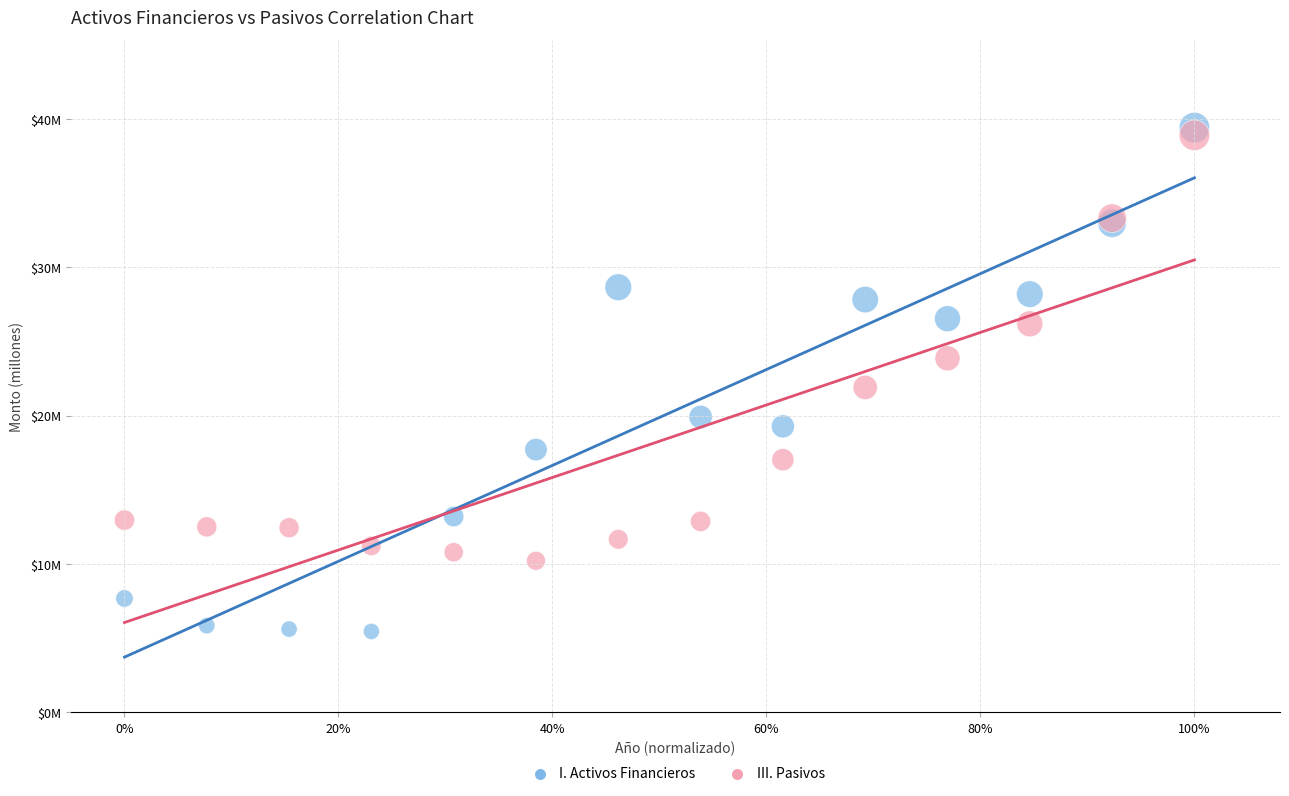

What are all the series names shown in the legend?

I. Activos Financieros, III. Pasivos